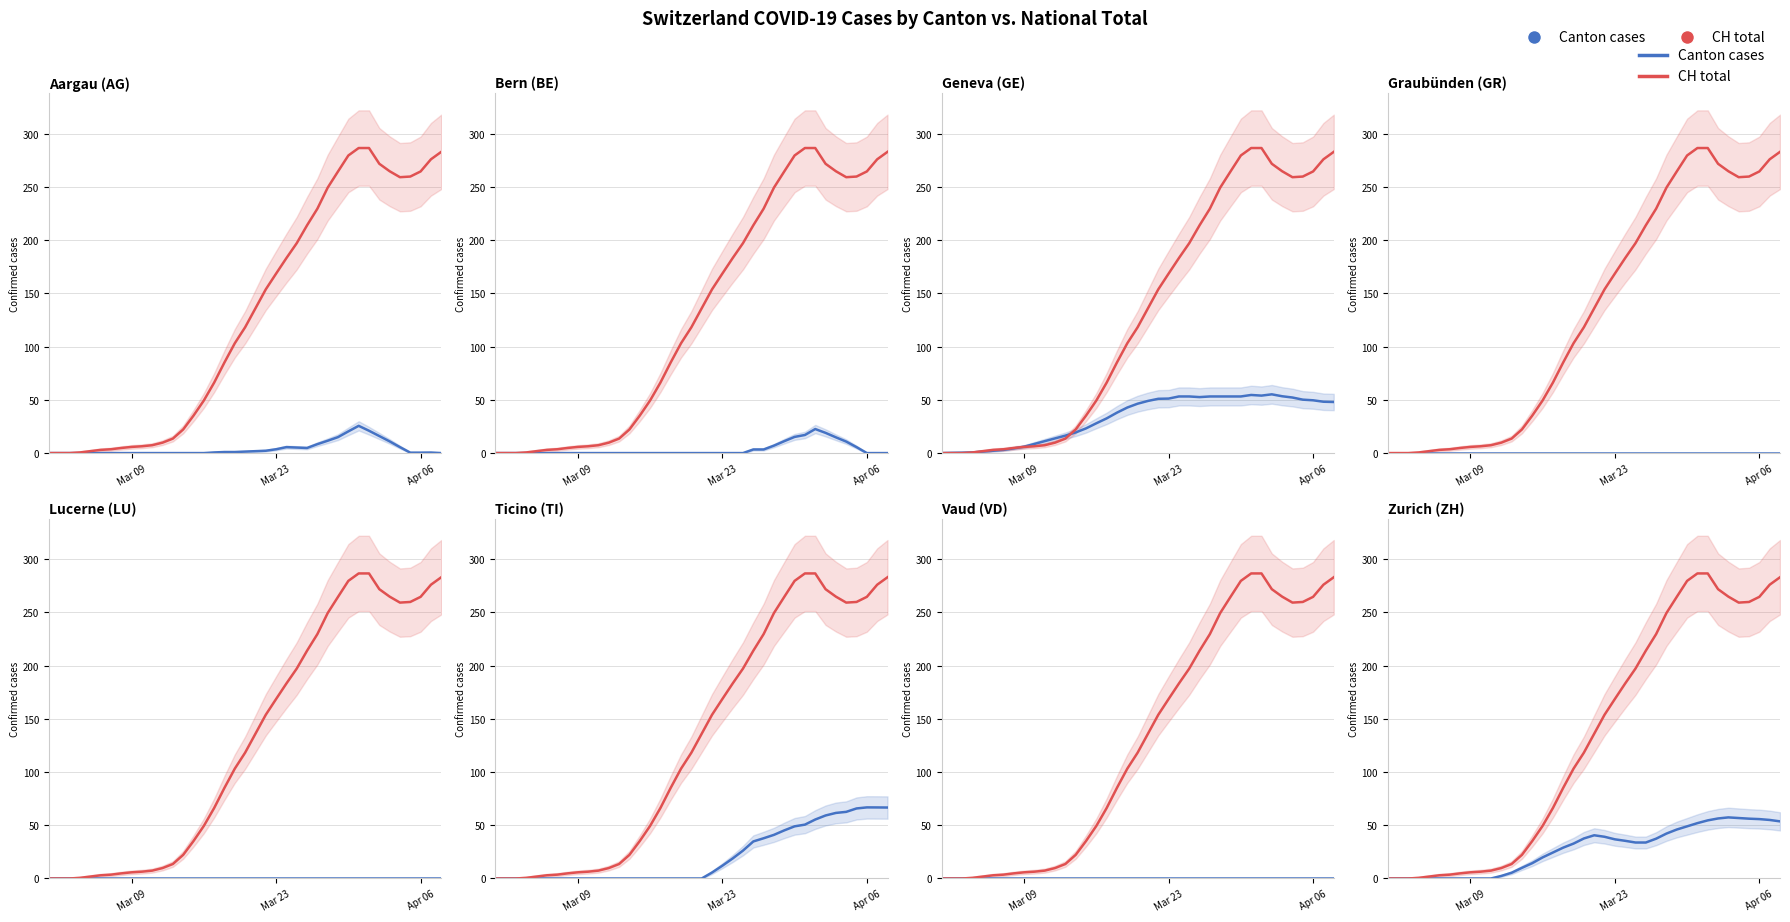

What are all the series names shown in the legend?

Canton cases, CH total